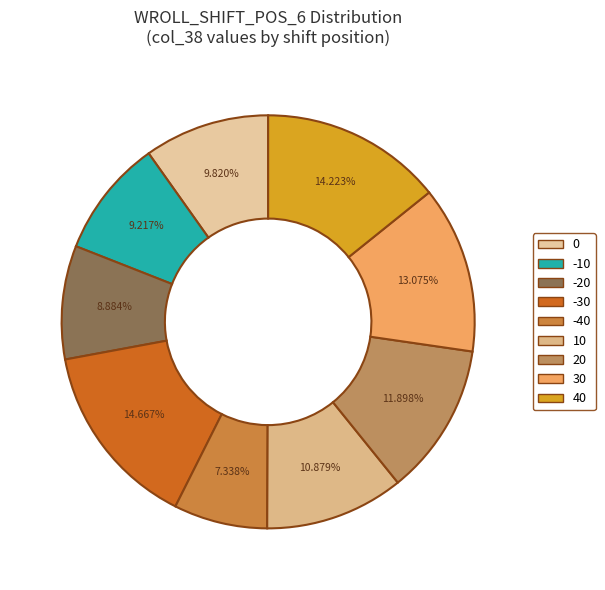

To the nearest percent, what is the difference between the largest and smallest slice percentages?

7%